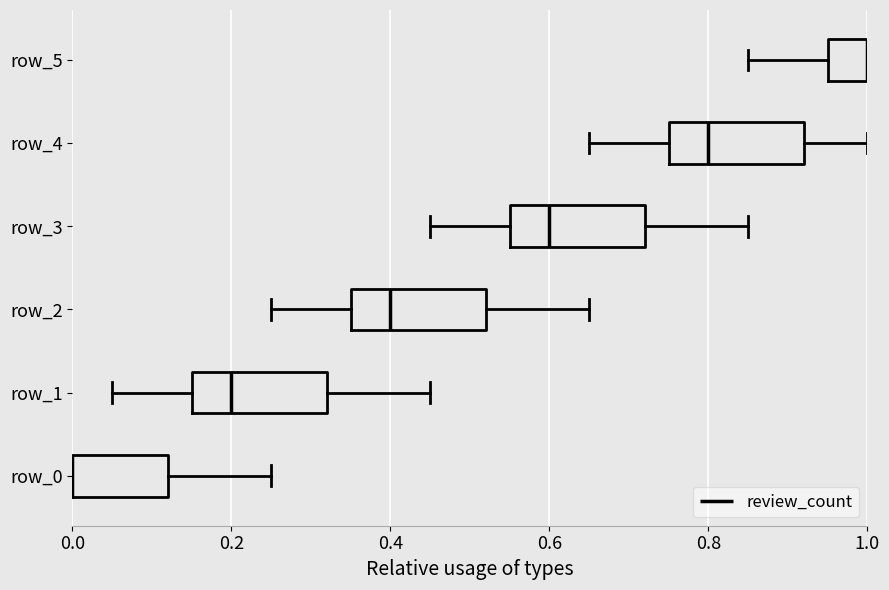

What is the approximate value at 0.0?

0.2